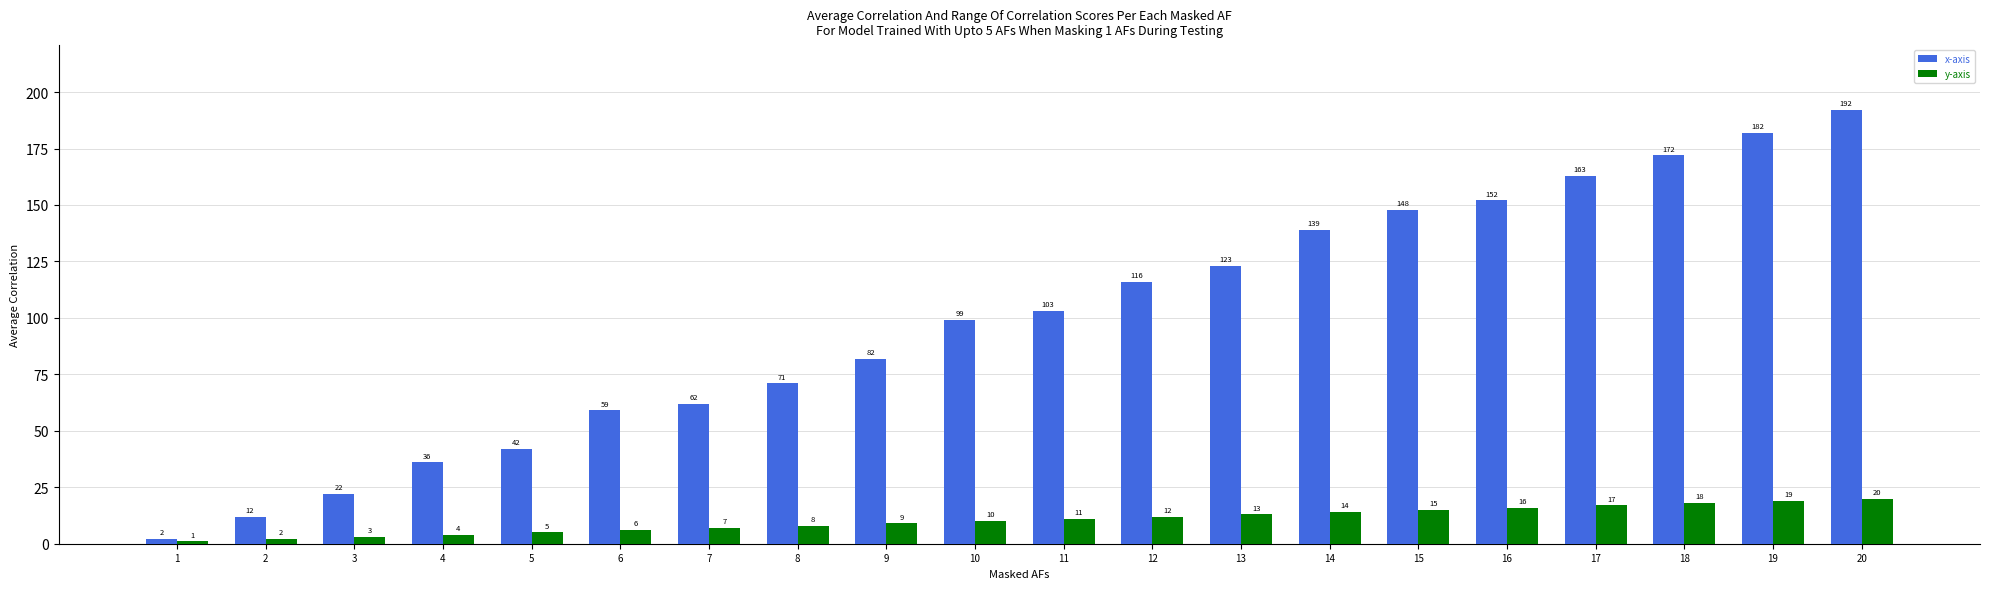

Count the number of data series in this chart.

2